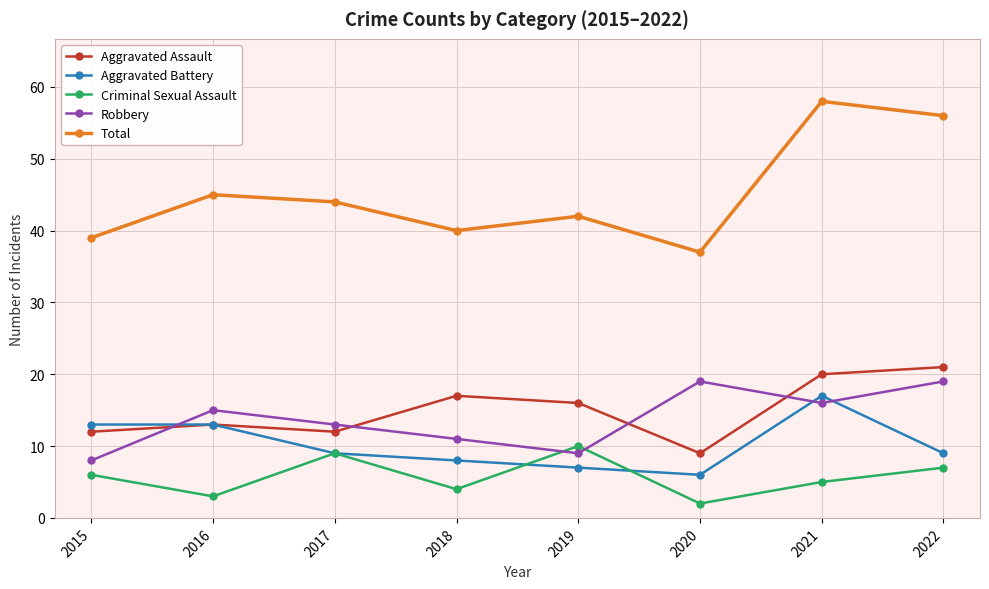

True or false: Total and Aggravated Assault cross at least once.

False